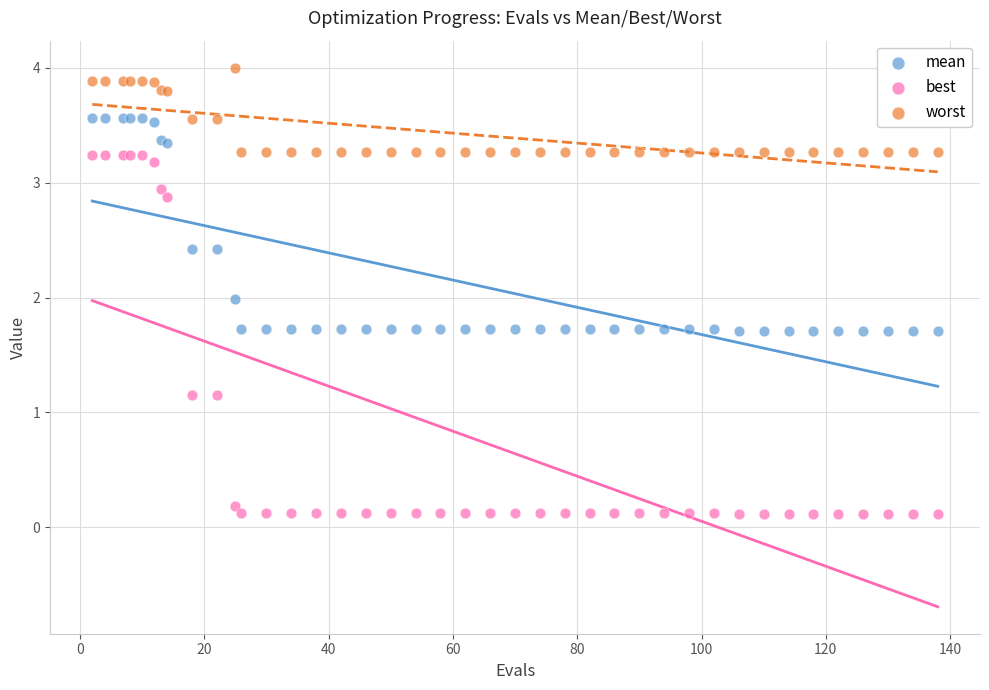

In the worst series, what Y value is closest to 3?

3.3